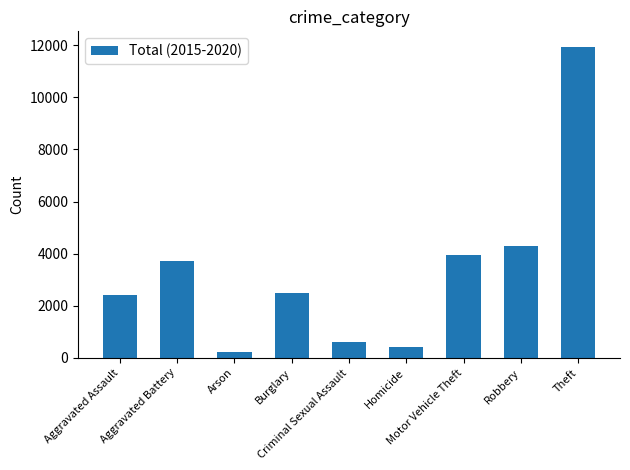

Which label corresponds to the smallest value in the chart?

Arson